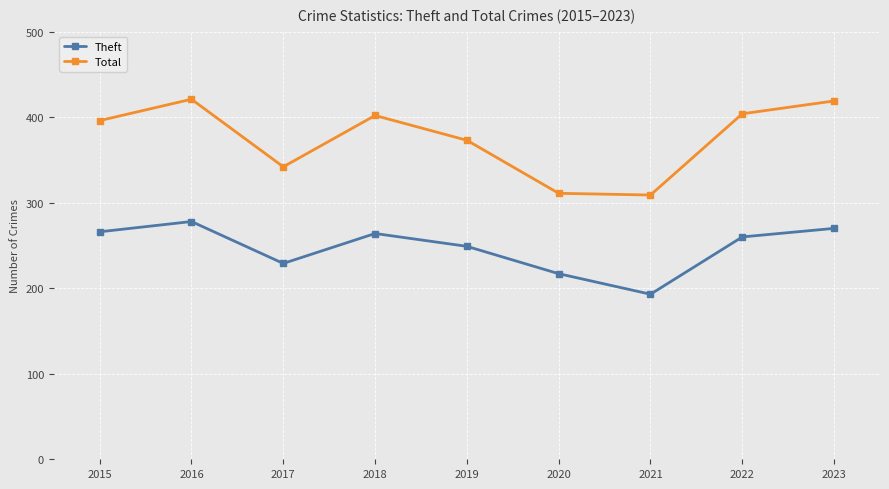

How many series are shown in this chart?

2